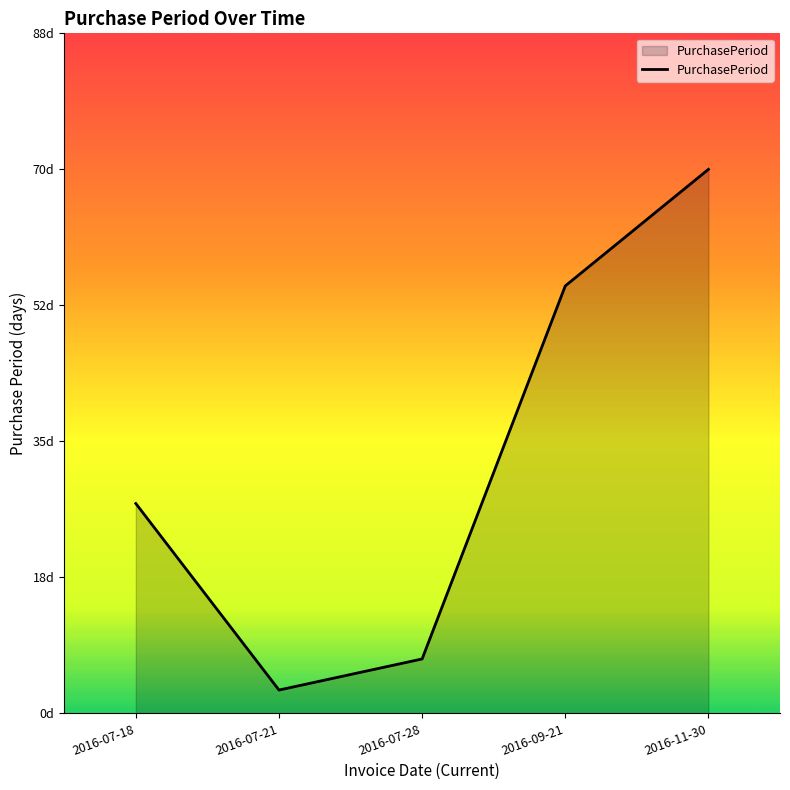

What is the minimum value shown in the chart?

3